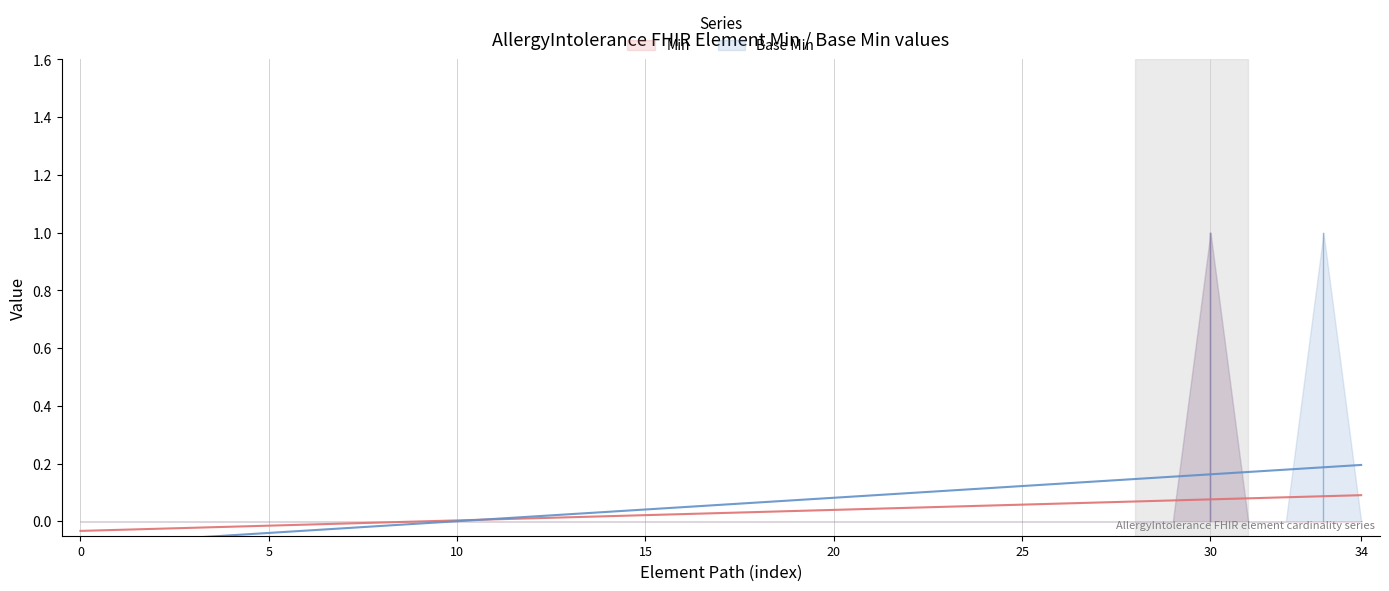

Is it true that Min equals 0 at AllergyIntolerance.onset[x]?

True